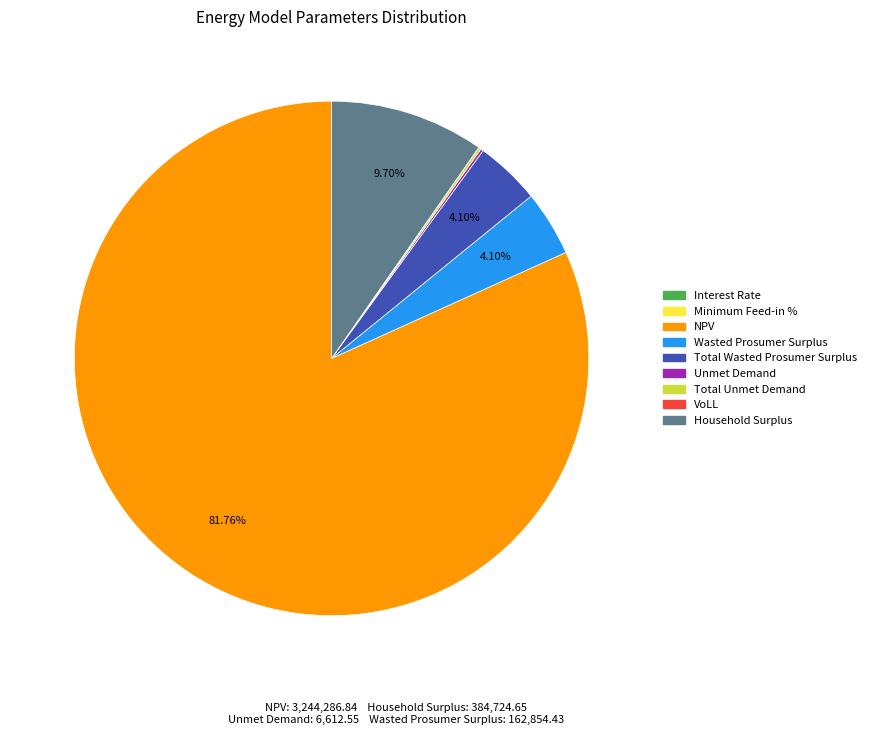

Which category has the biggest portion of the pie?

NPV